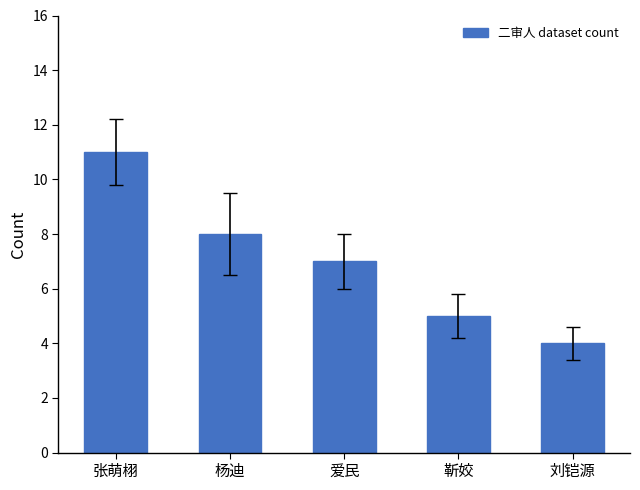

What is the approximate value at 刘铠源?

4